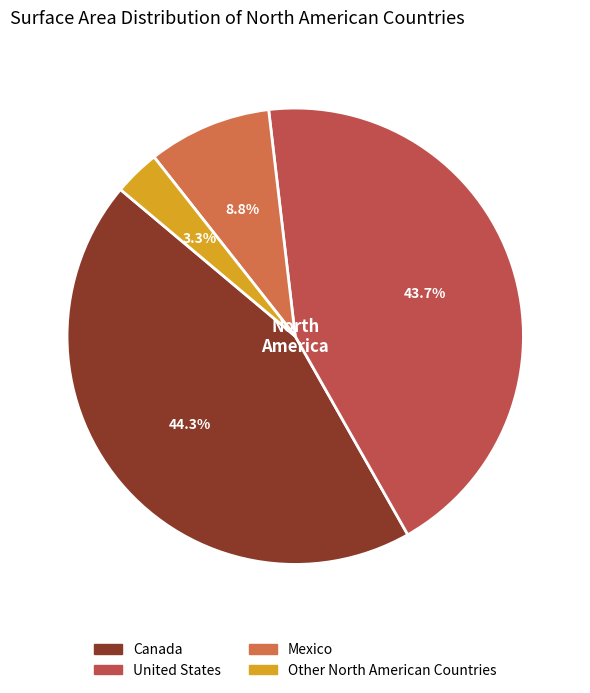

What is the smallest slice in the pie chart?

Other North American Countries